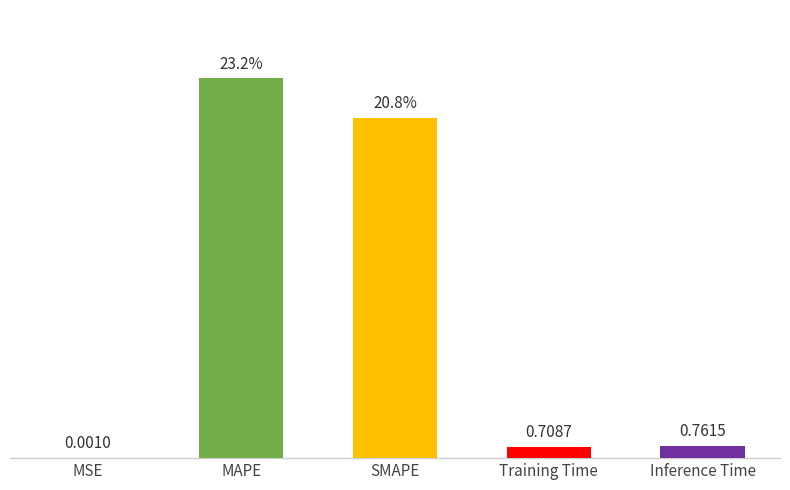

Which category has the highest value across all series?

MAPE